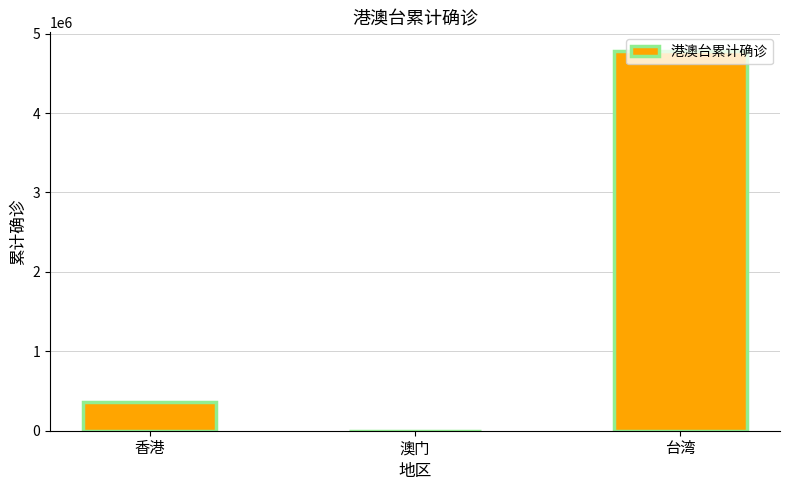

Where is the data nearest to the value 2389347?

香港